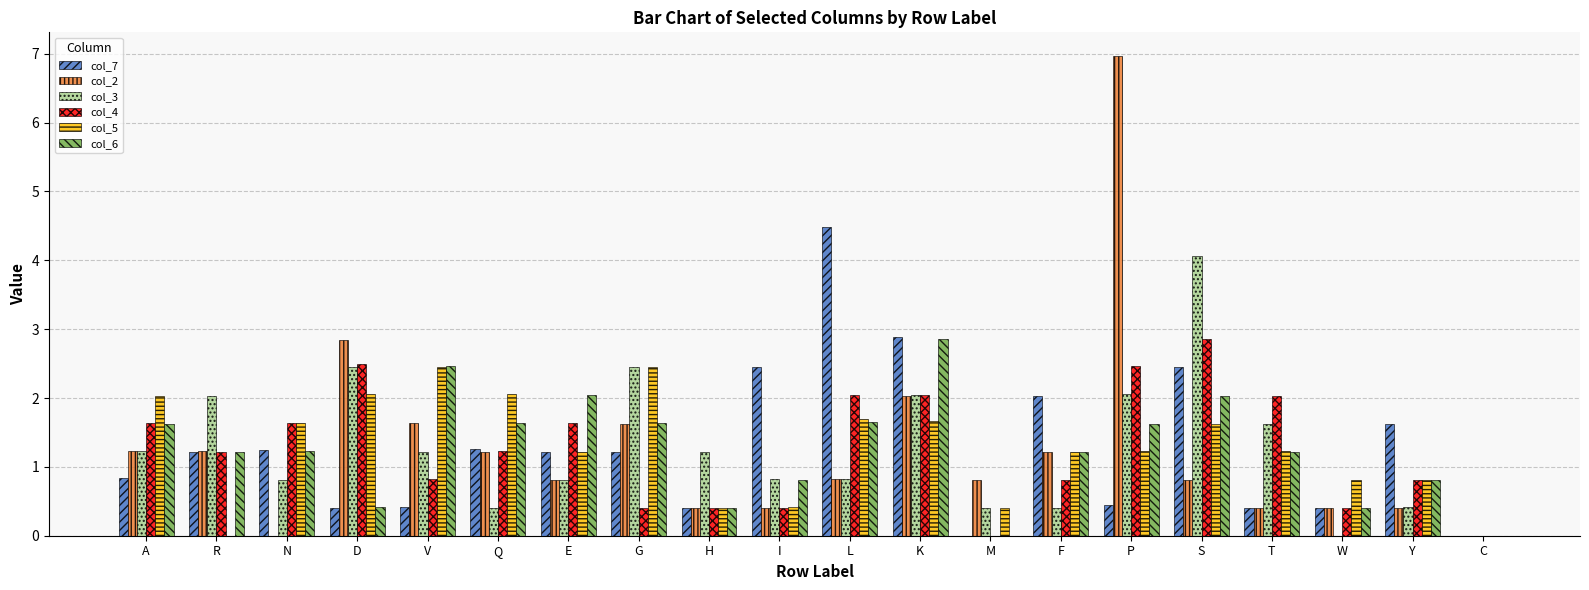

What is the sum of the col_4 values at H and I?

0.8